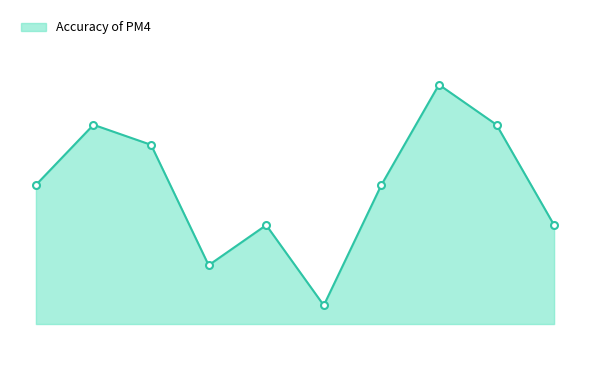

True or false: there are more than 0 points higher than both neighbors.

True